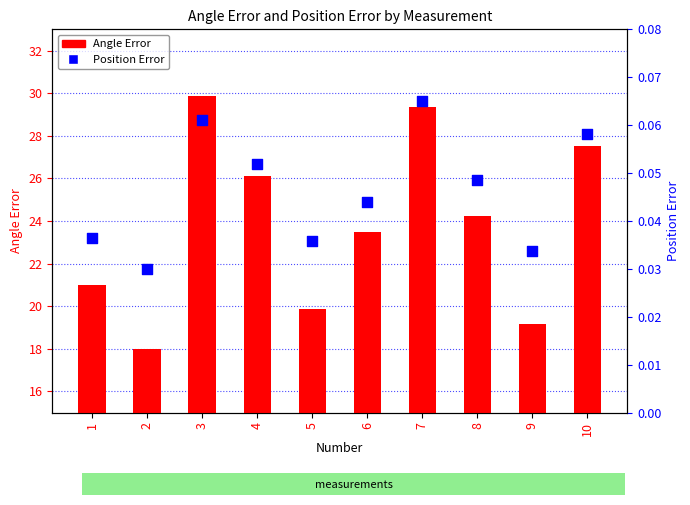

Which series has the widest spread of Y values?

Angle Error